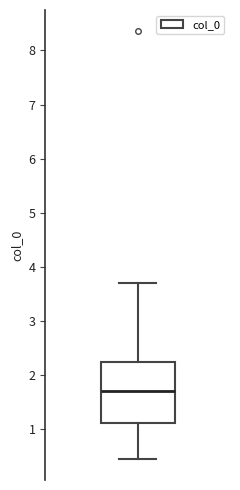

Transcribe this box plot: give where the median line is, the range the box spans, and where the two whiskers end, as read against the y-axis. The values are not printed on the chart, so give them approximately, as read against the axis.

median 1.7, box 1.1 to 2.2, whiskers 0.4 to 3.7